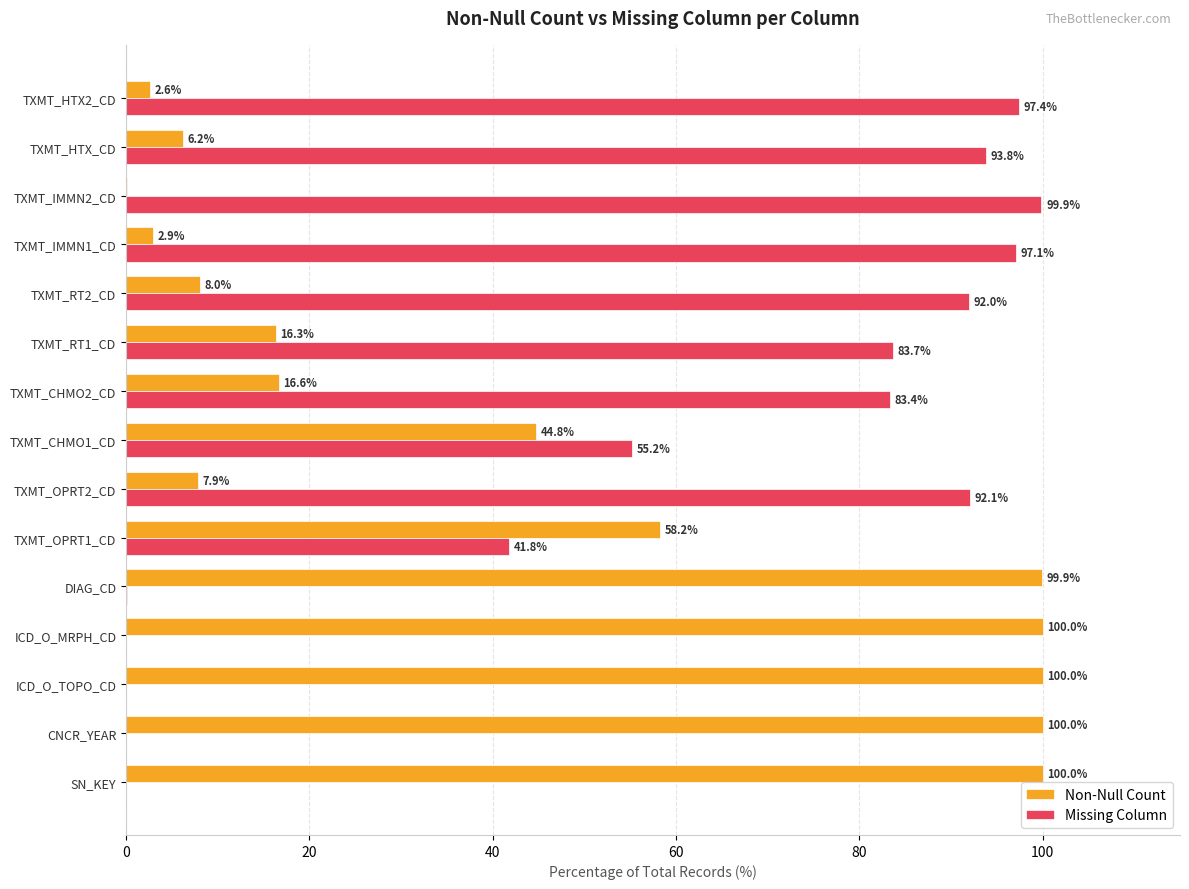

What are all the series names shown in the legend?

Non-Null Count, Missing Column